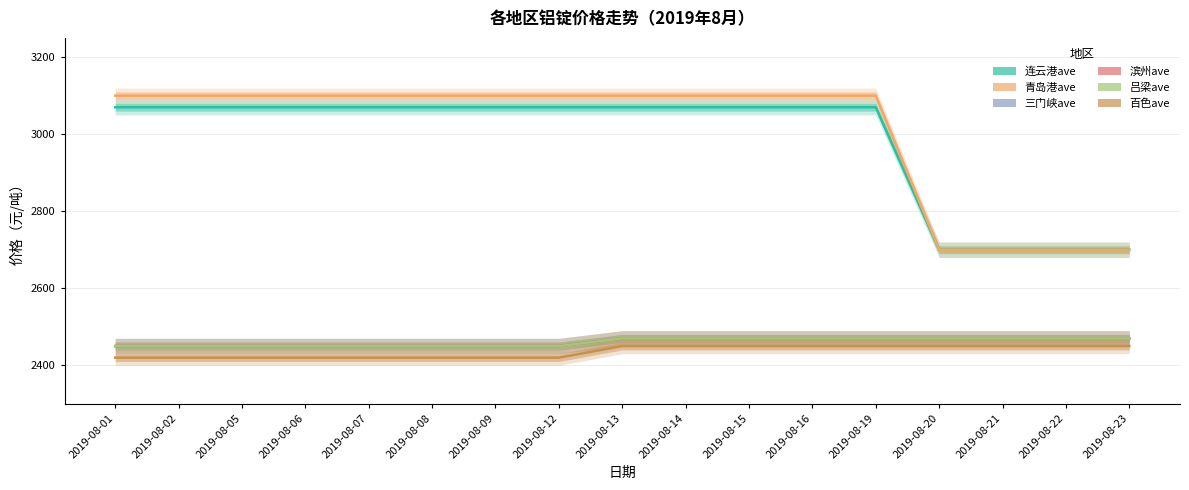

What is the sum of the 连云港ave values at 2019-08-06 and 2019-08-05?

6140